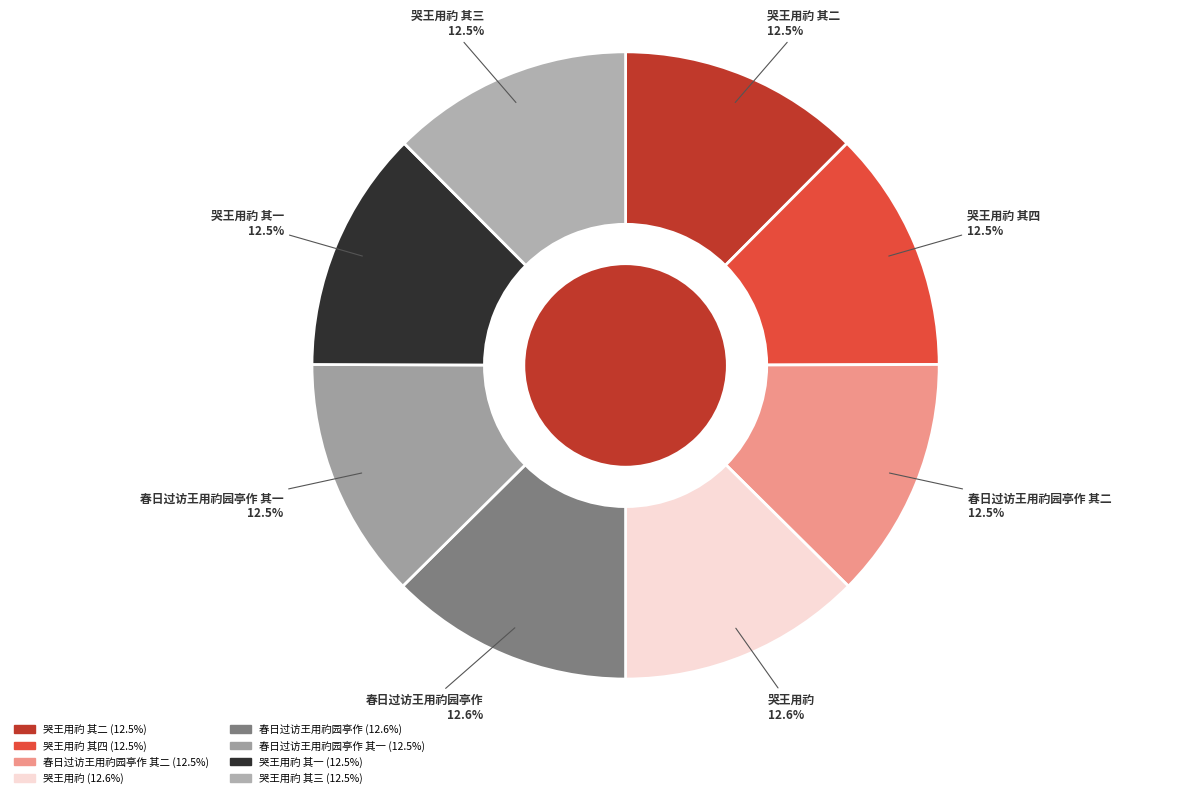

Count the number of slices in the pie.

8